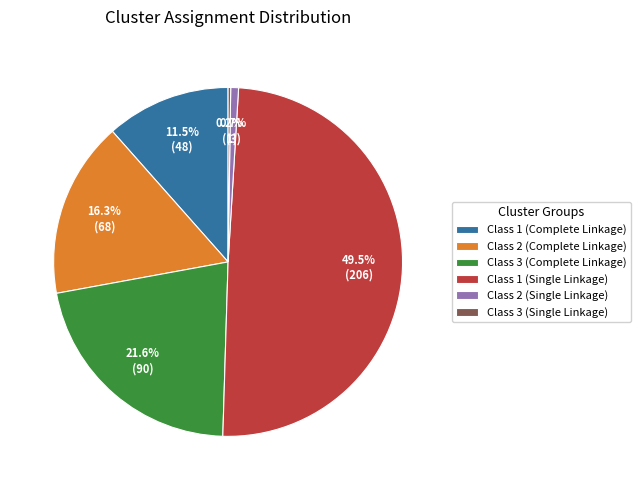

Do Class 3 (Complete Linkage) and Class 1 (Complete Linkage) together represent more than half of the pie?

No